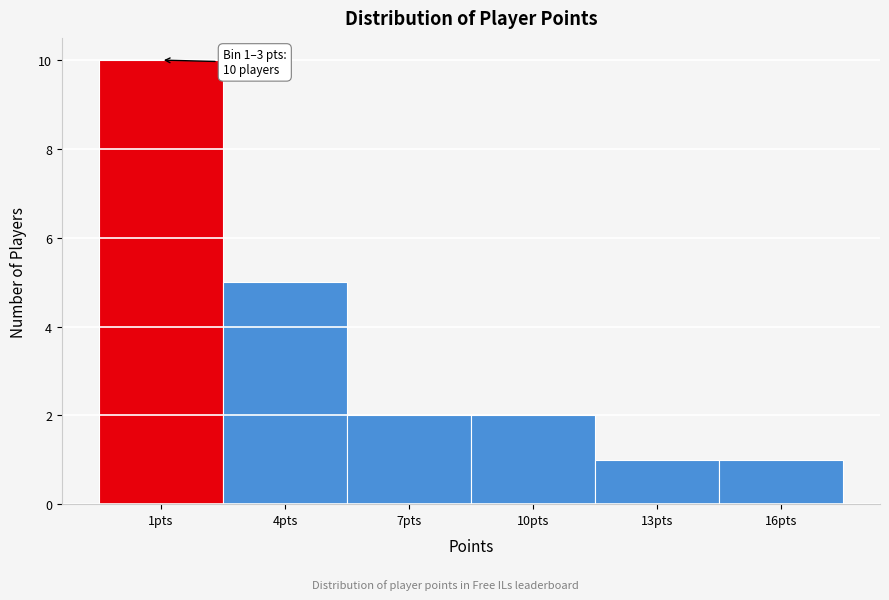

Reading left to right, what are all the values shown in this chart?

1pts=10	4pts=5	7pts=2	10pts=2	13pts=1	16pts=1